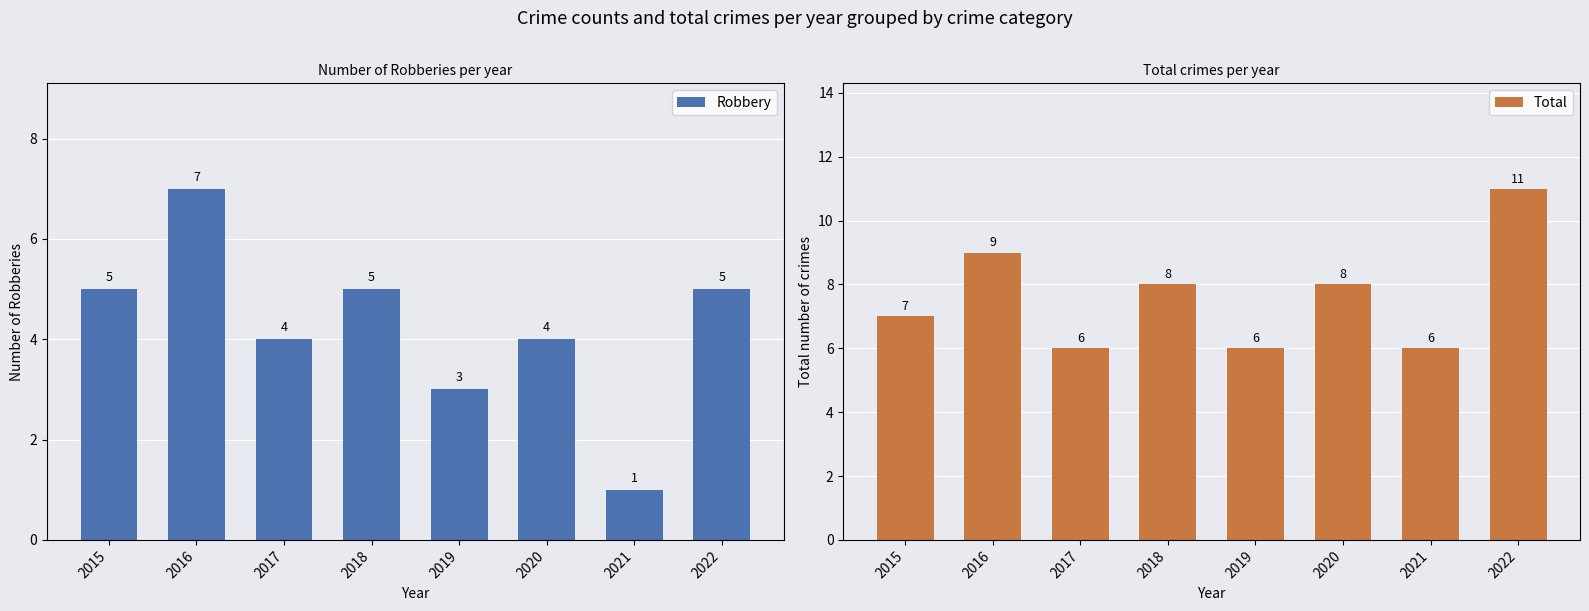

Which series has the largest range (max minus min)?

Robbery